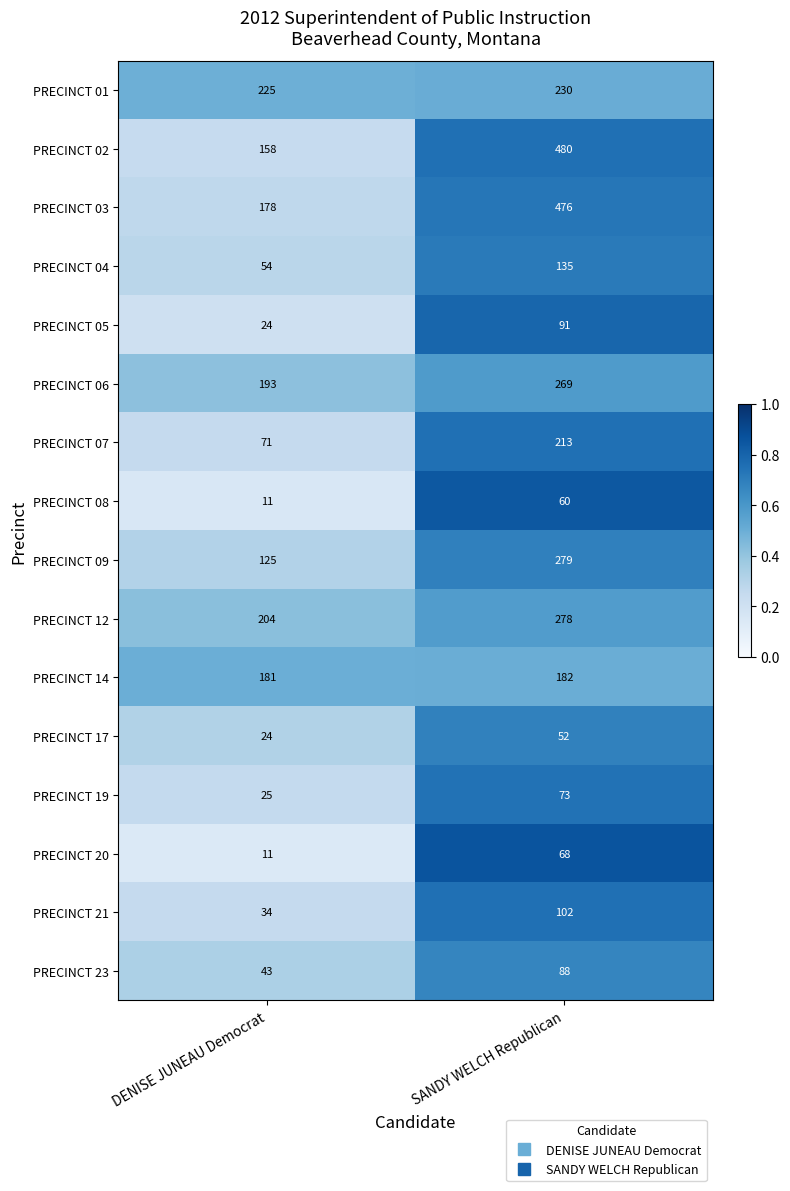

The PRECINCT 01 series shows 230 at SANDY WELCH Republican. True or false?

True